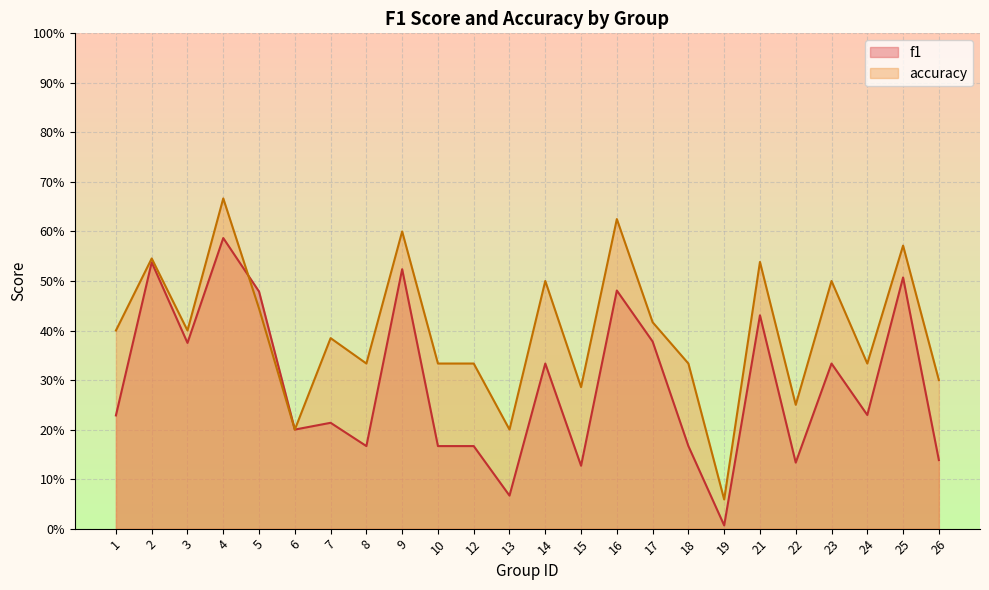

Is the value of accuracy at 12 greater than the value of f1 at 18?

Yes